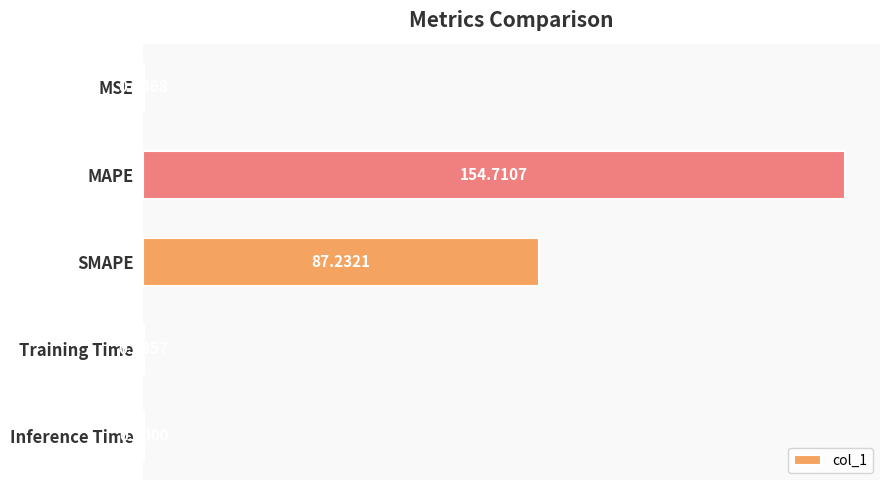

Are the bars grouped side by side (vs. stacked)?

No